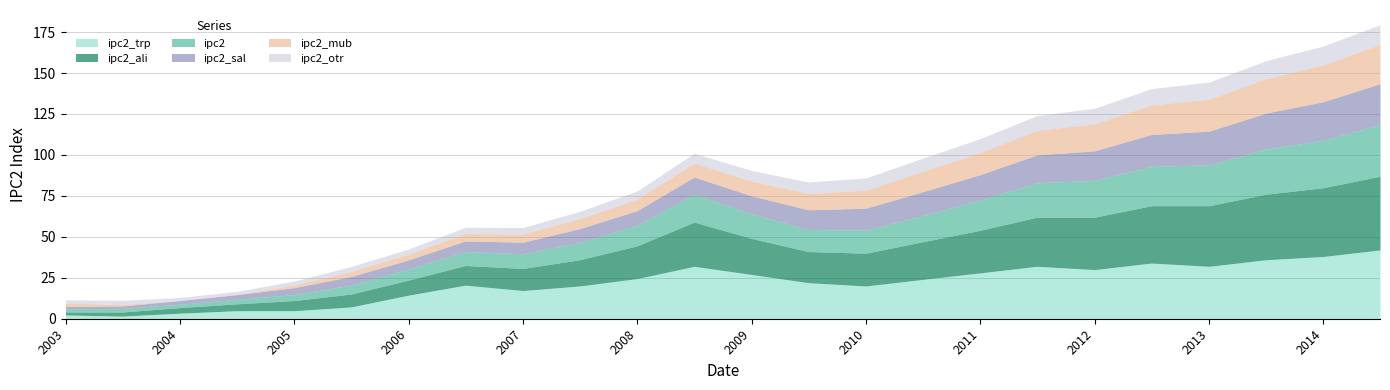

What is the total value across all series at 2009?

90.5